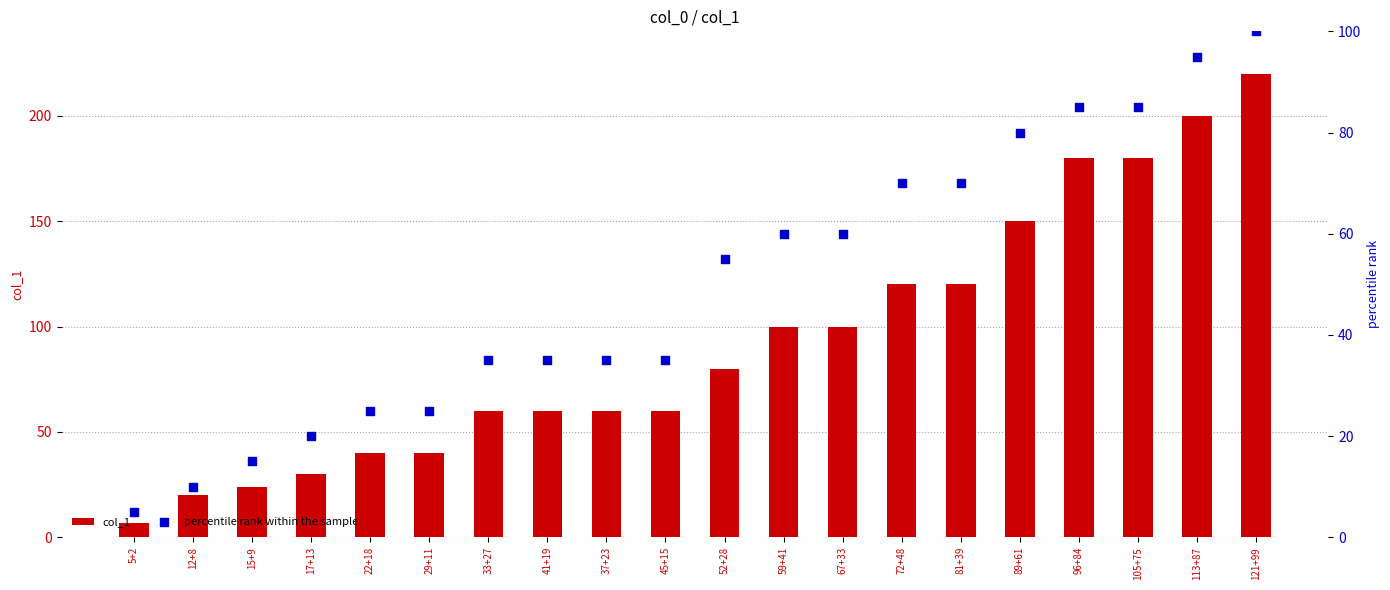

At how many categories does at least one series exceed 96?

9